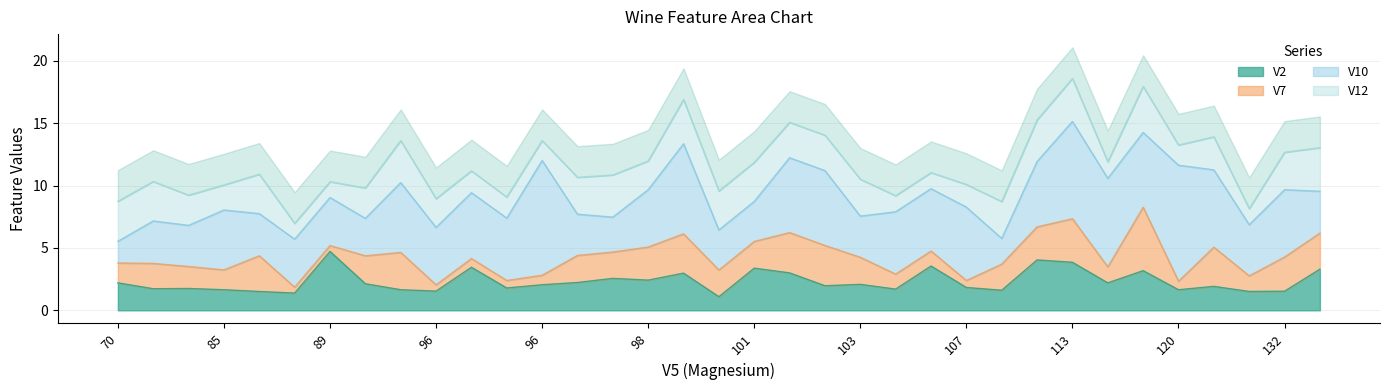

Reading right to left, transcribe all the data shown in this chart.

V2: 139=3.3	132=1.5	122=1.5	120=1.9	120=1.6	119=3.2	116=2.2	113=3.9	111=4.0	108=1.6	107=1.8	106=3.5	106=1.7	103=2.1	103=2.0	102=3.0	101=3.4	101=1.1	98=3.0	98=2.4	98=2.6	97=2.2	96=2.0	96=1.8	96=3.5	96=1.5	94=1.6	92=2.1	89=4.7	89=1.4	86=1.5	85=1.6	84=1.8	80=1.7	70=2.2
V7: 139=2.9	132=2.7	122=1.2	120=3.1	120=0.7	119=5.1	116=1.3	113=3.5	111=2.6	108=2.1	107=0.6	106=1.2	106=1.2	103=2.2	103=3.2	102=3.2	101=2.1	101=2.1	98=3.1	98=2.6	98=2.1	97=2.2	96=0.8	96=0.6	96=0.7	96=0.5	94=3.0	92=2.2	89=0.5	89=0.5	86=2.9	85=1.6	84=1.8	80=2.0	70=1.6
V10: 139=3.4	132=5.4	122=4.1	120=6.2	120=9.3	119=6.0	116=7.1	113=7.8	111=5.2	108=2.1	107=5.9	106=5.0	106=5.0	103=3.3	103=6.0	102=6.0	101=3.2	101=3.2	98=7.2	98=4.6	98=2.8	97=3.3	96=9.2	96=5.0	96=5.3	96=4.6	94=5.6	92=3.0	89=3.9	89=3.9	86=3.4	85=4.8	84=3.3	80=3.4	70=1.7
V12: 139=3.5	132=3.0	122=1.3	120=2.6	120=1.6	119=3.7	116=1.3	113=3.5	111=3.3	108=3.0	107=1.8	106=1.3	106=1.3	103=3.0	103=2.8	102=2.8	101=3.1	101=3.1	98=3.5	98=2.3	98=3.4	97=3.0	96=1.6	96=1.7	96=1.8	96=2.3	94=3.4	92=2.4	89=1.3	89=1.3	86=3.2	85=2.0	84=2.4	80=3.2	70=3.2